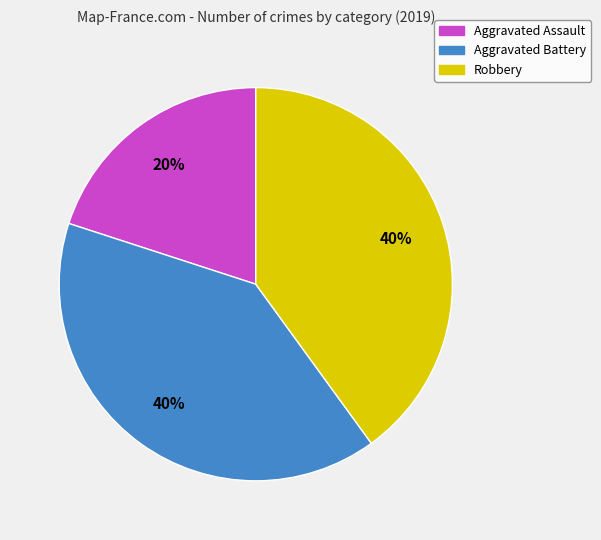

To the nearest percent, what is the average slice percentage?

33%